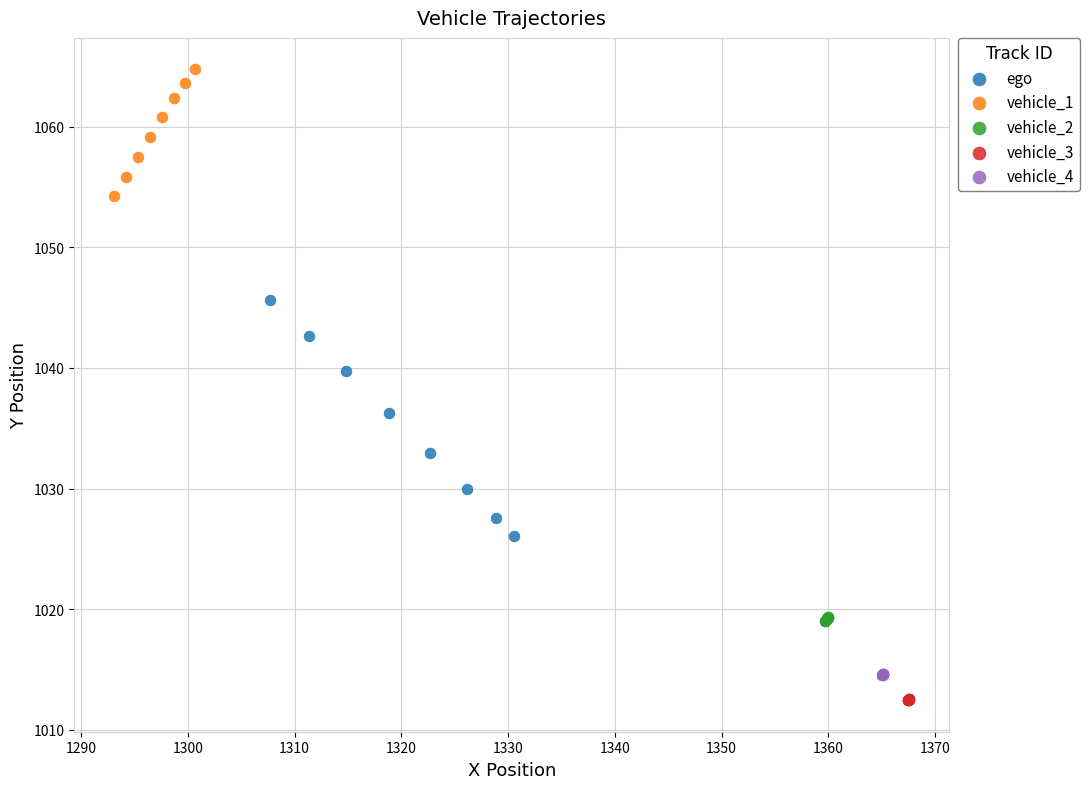

Which series contains the highest Y value?

vehicle_1